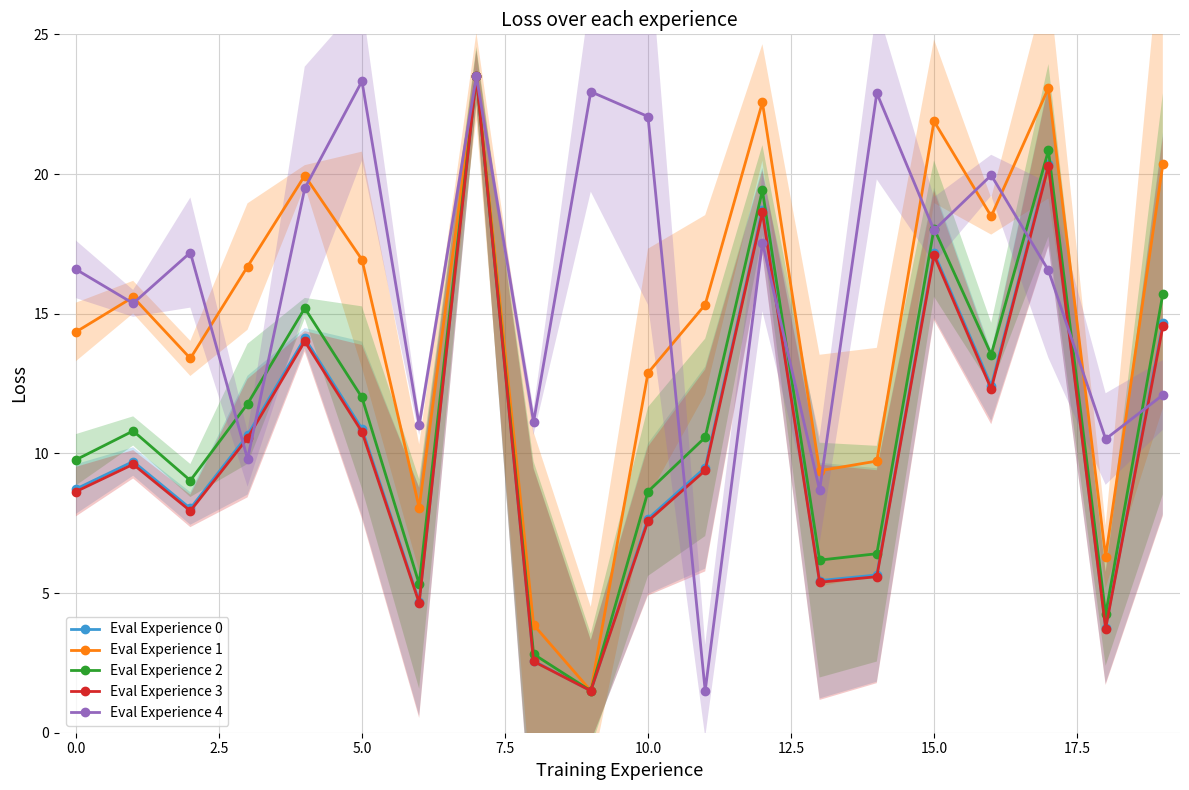

How many interior local peaks does the Eval Experience 1 series have?

6